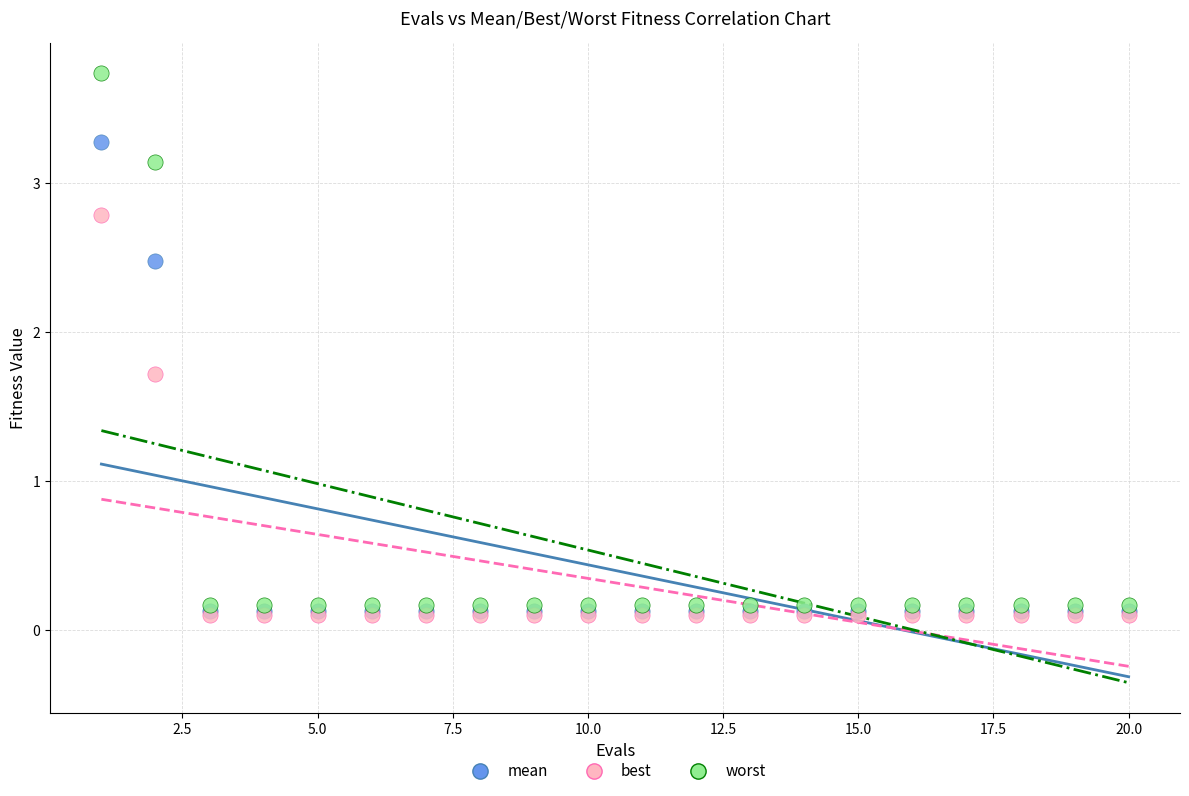

Which series reaches the maximum Y coordinate?

worst